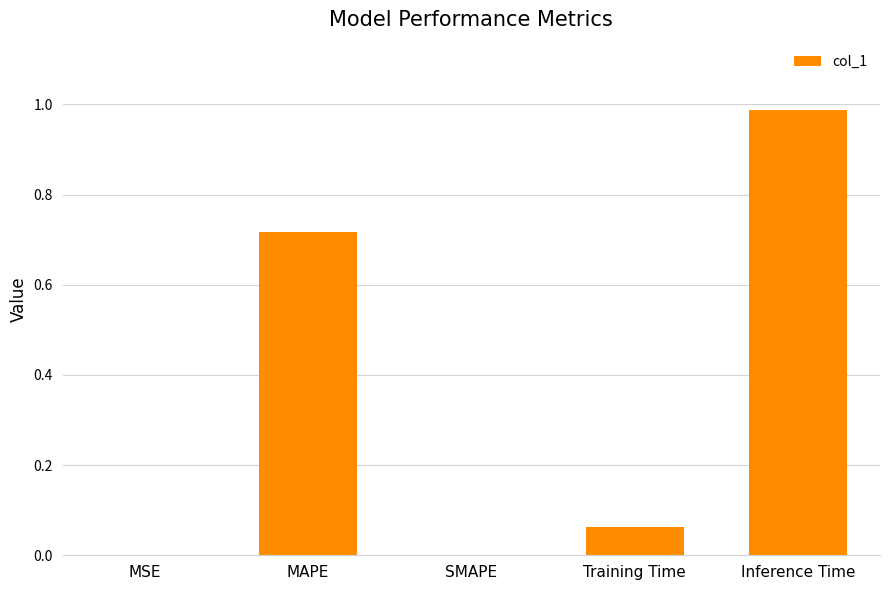

Is it true that the value at SMAPE is -0.7?

False